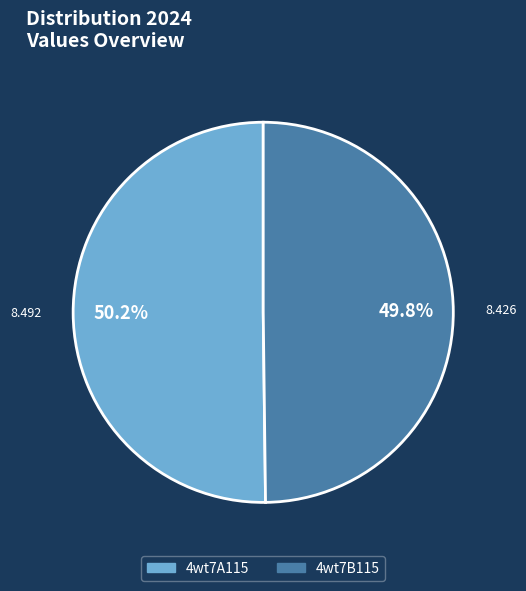

Is there a majority slice in this chart?

Yes